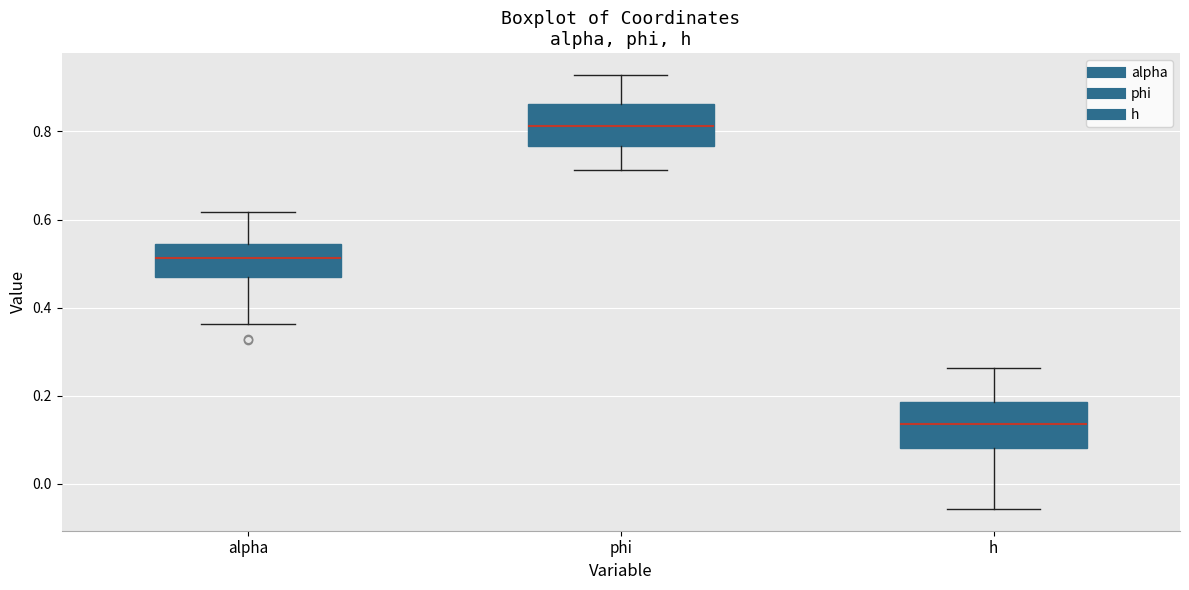

Which box's median line is the lowest?

h